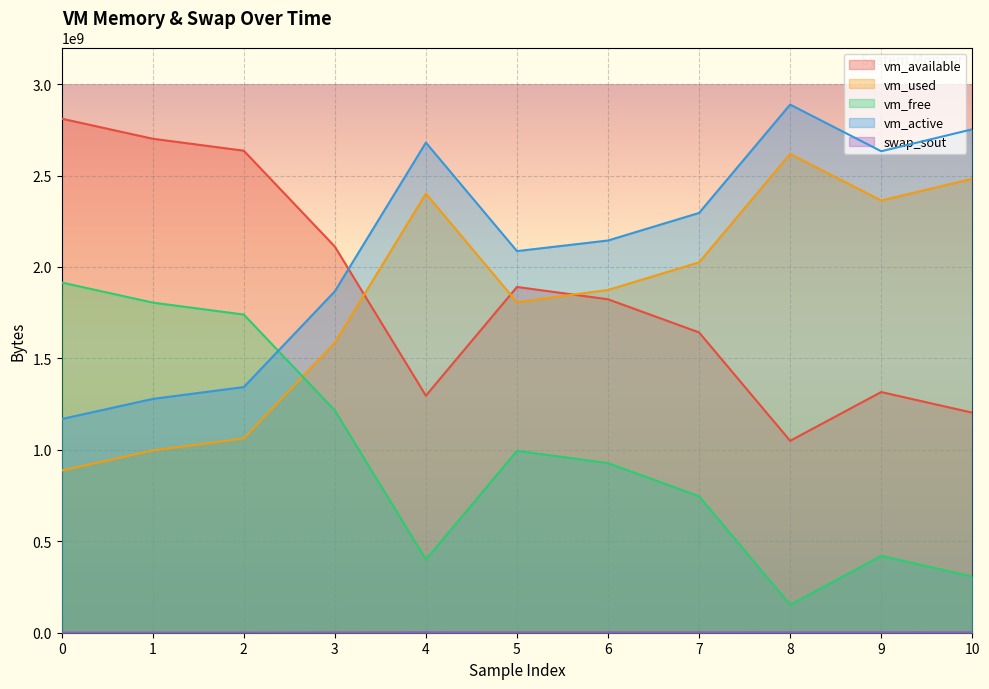

Between 10 and 2, which is larger?

2